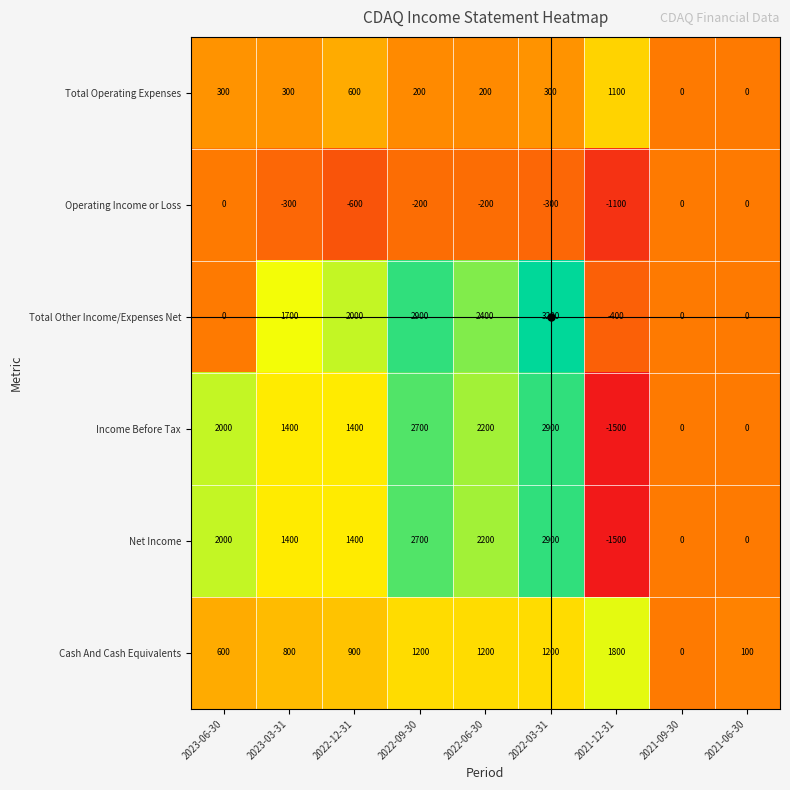

What is the sum of all Net Income values?

11100